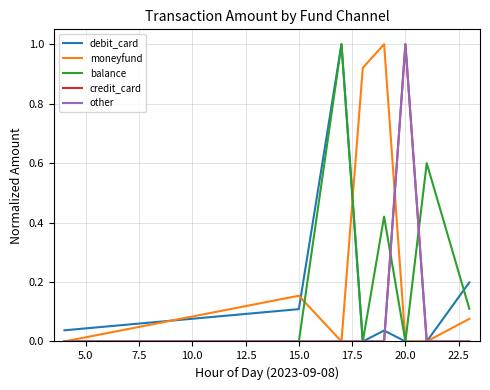

What is the difference between the second highest and second lowest values in the moneyfund series?

0.9